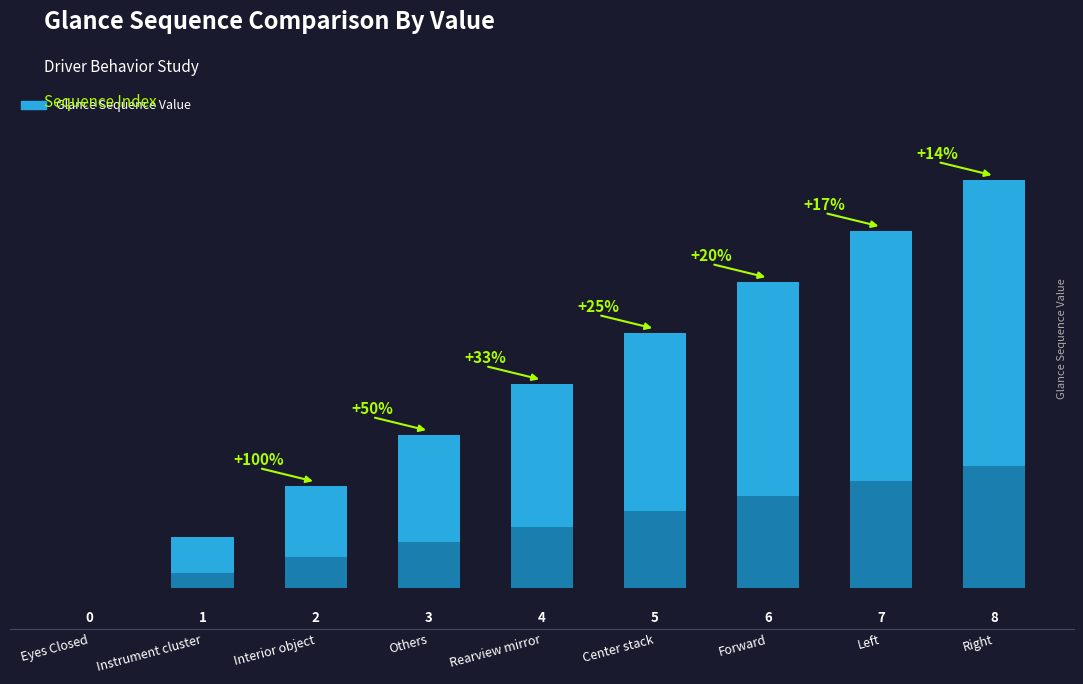

Does the chart contain stacked bars?

No